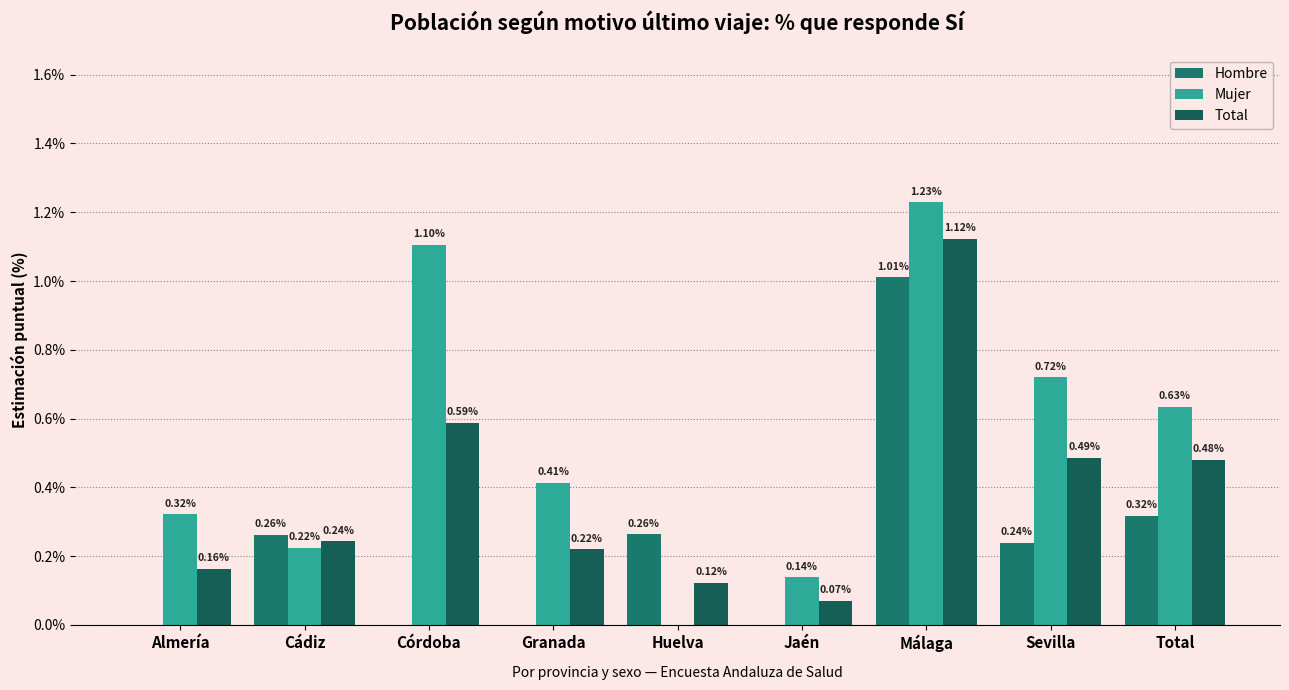

List the series in order of their peak value, highest first.

Mujer, Total, Hombre